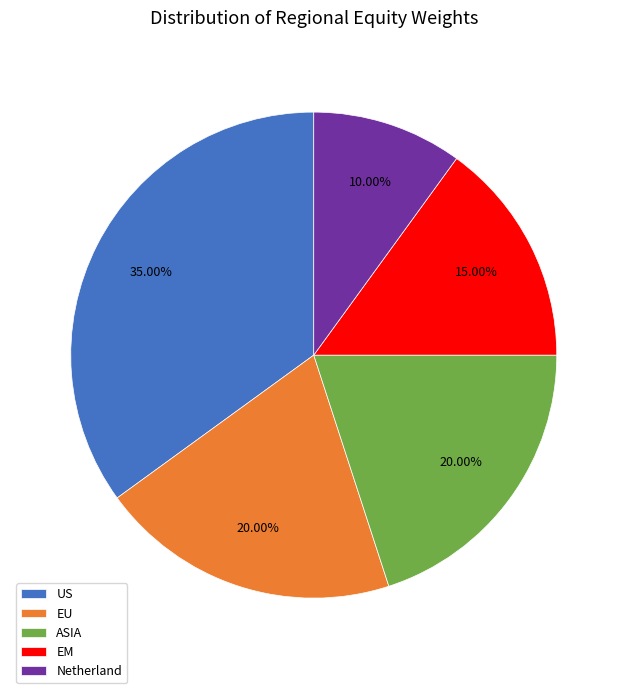

Which slice is the smallest?

Netherland